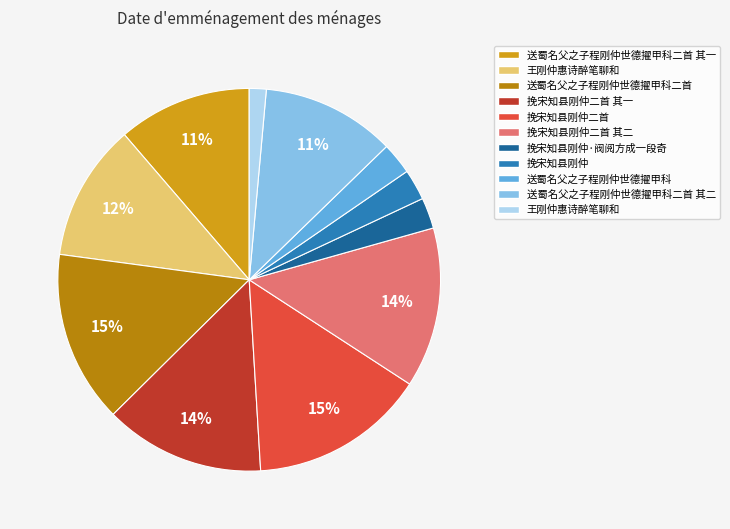

Does any single category account for the majority?

No